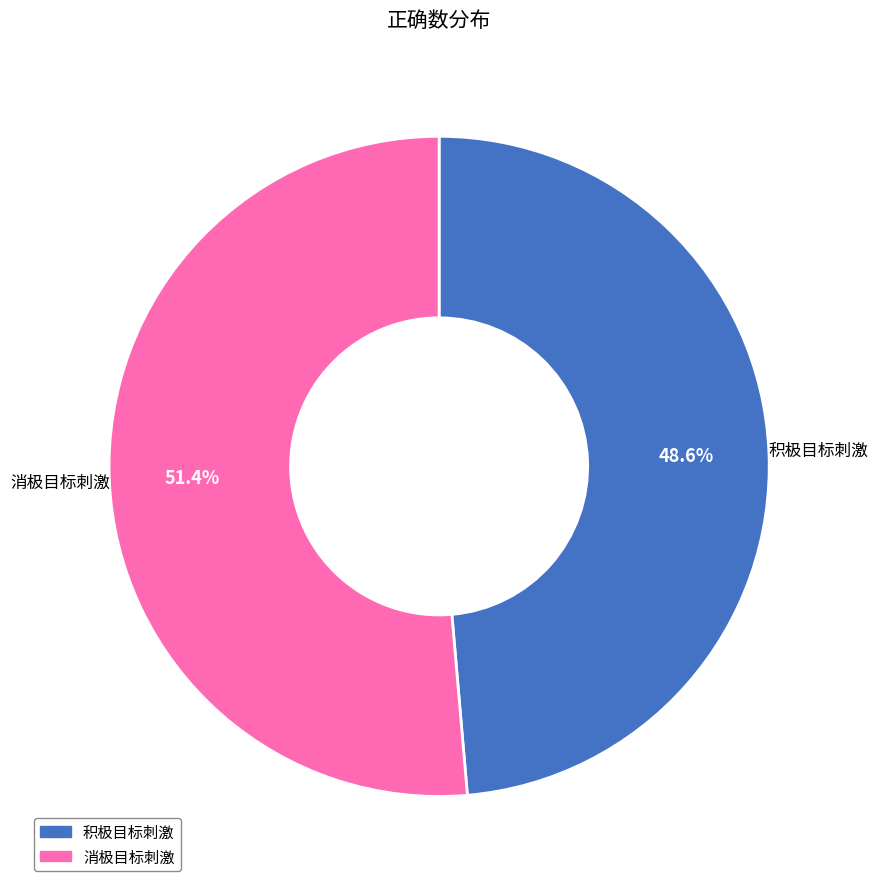

Which slice is the smallest?

积极目标刺激